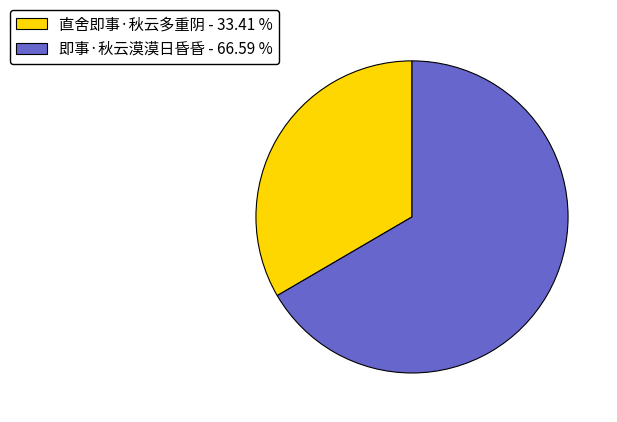

Is the sum of 即事·秋云漠漠日昏昏 - 66.59 % and 直舍即事·秋云多重阴 - 33.41 % greater than half?

Yes